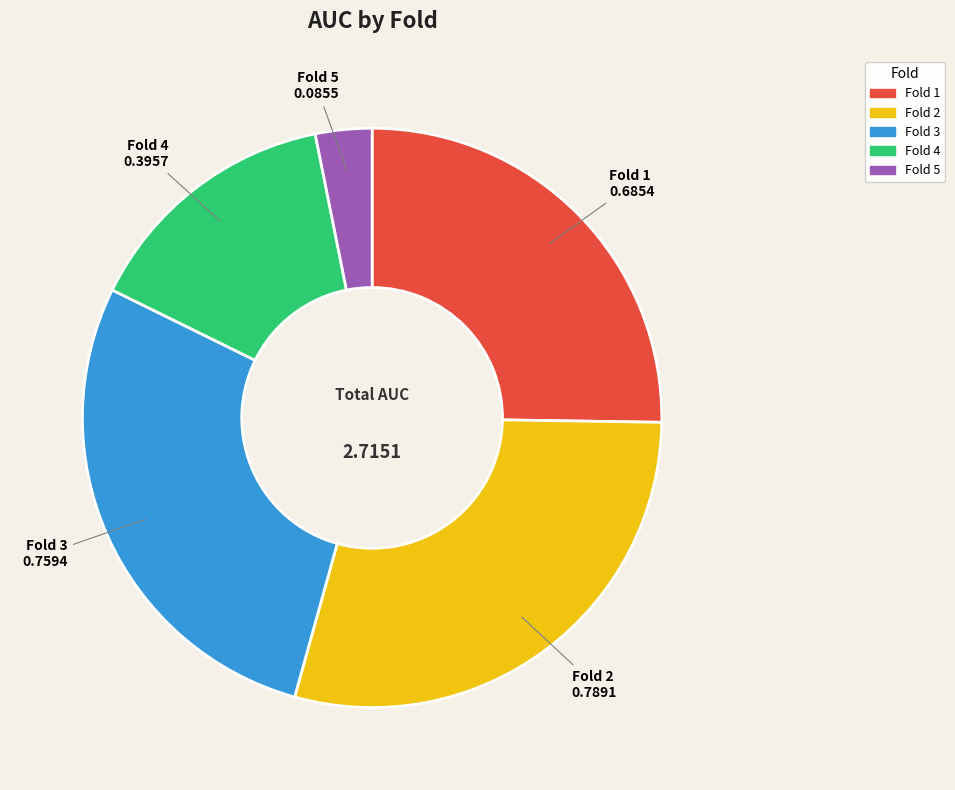

Is the sum of Fold 3 and Fold 2 greater than half?

Yes